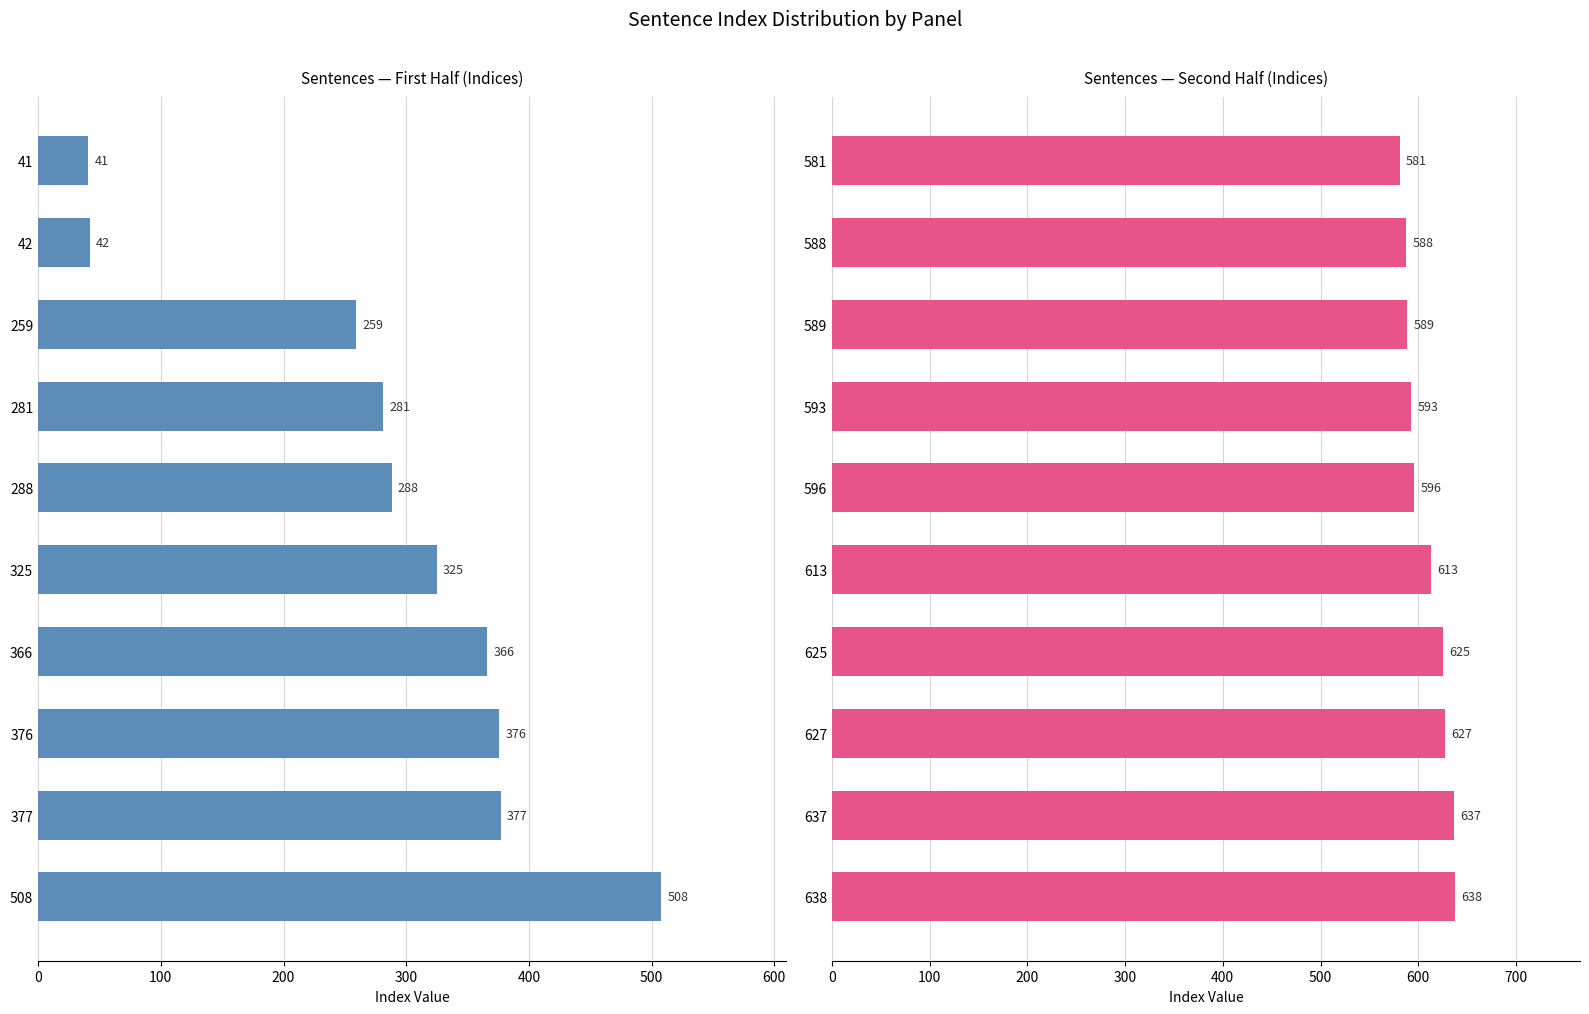

Rank the series by their average value, from lowest to highest.

Sentence Index (first half), Sentence Index (second half)